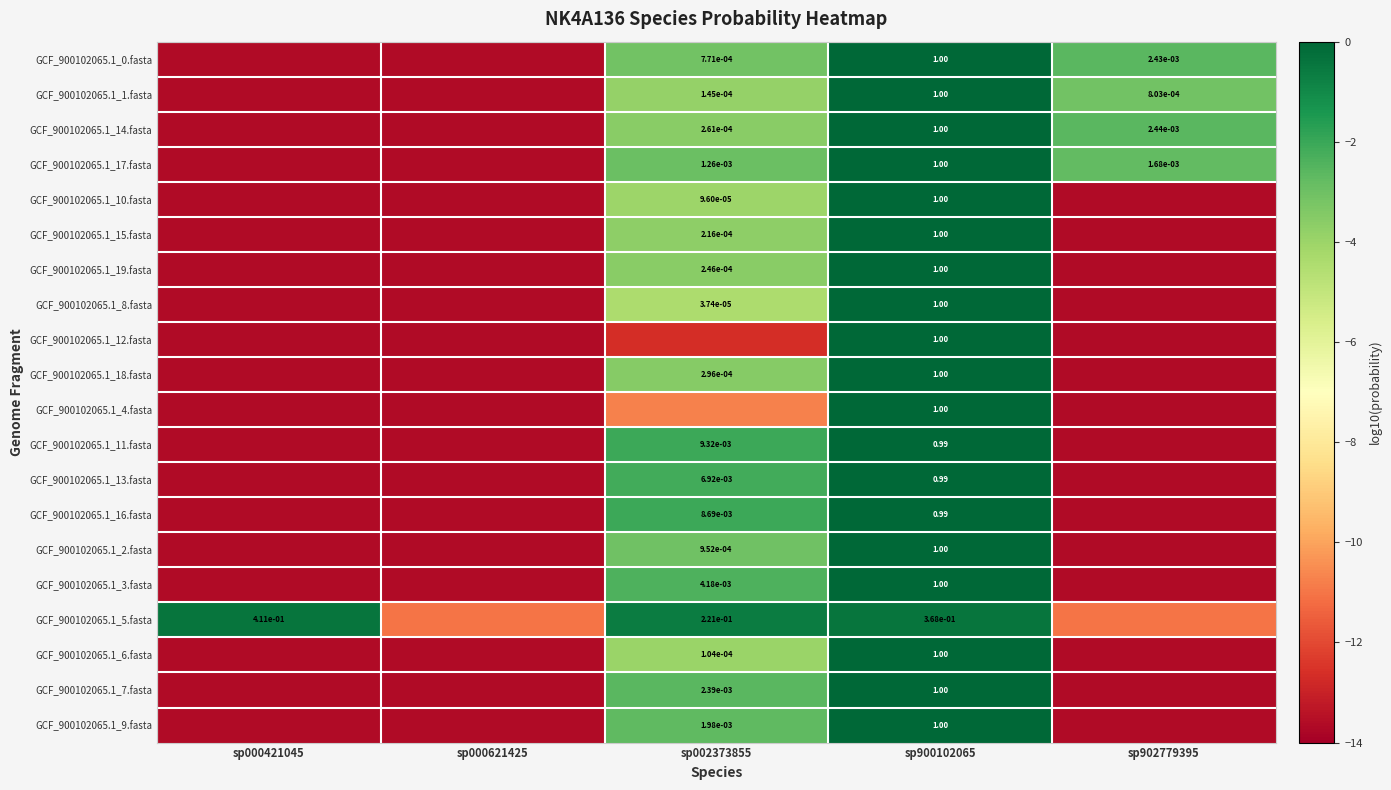

How many values in the GCF_900102065.1_4.fasta series are below -13?

3